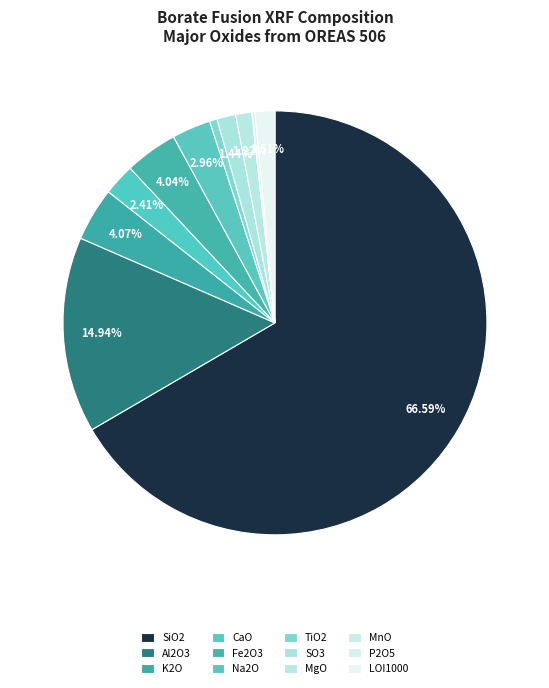

Which slice is the largest?

SiO2